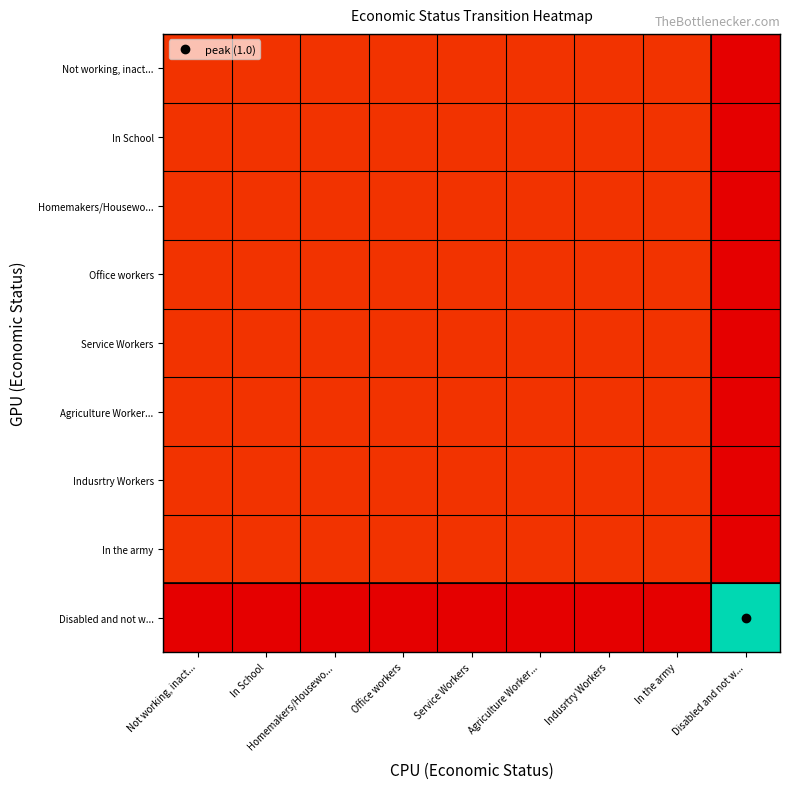

What is the total value across all series at Office workers?

1.0